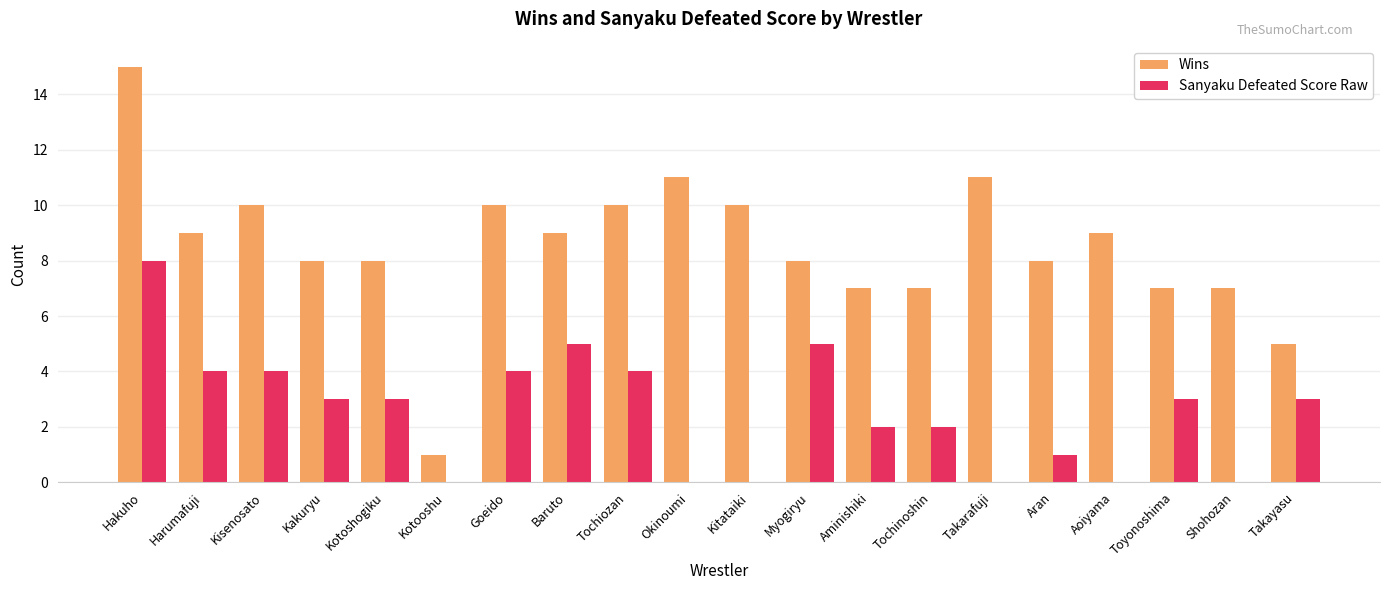

True or false: Sanyaku Defeated Score Raw has a value of 3 at Kotoshogiku.

True